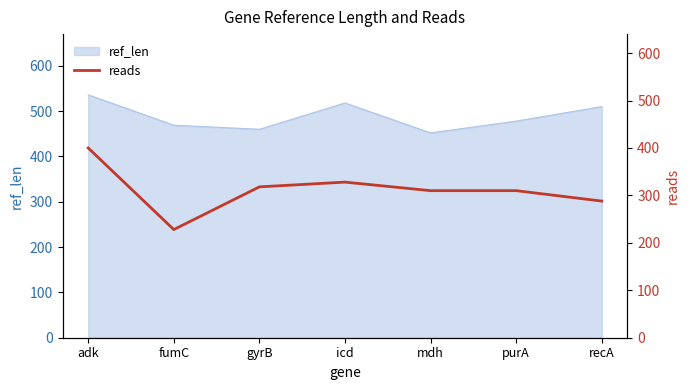

Reading left to right, extract all data points from this chart.

adk=400	fumC=228	gyrB=318	icd=328	mdh=310	purA=310	recA=288